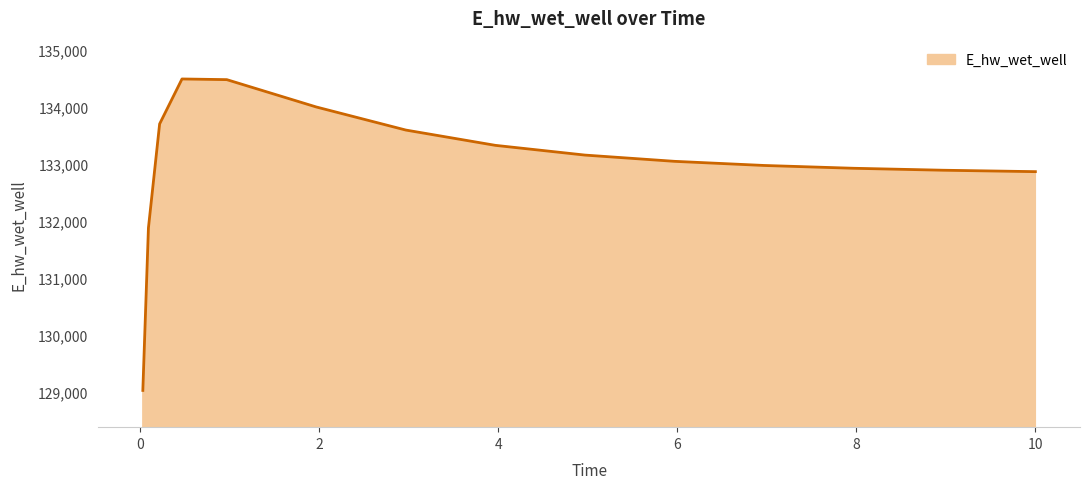

Does the chart display data point markers on the line(s)?

No